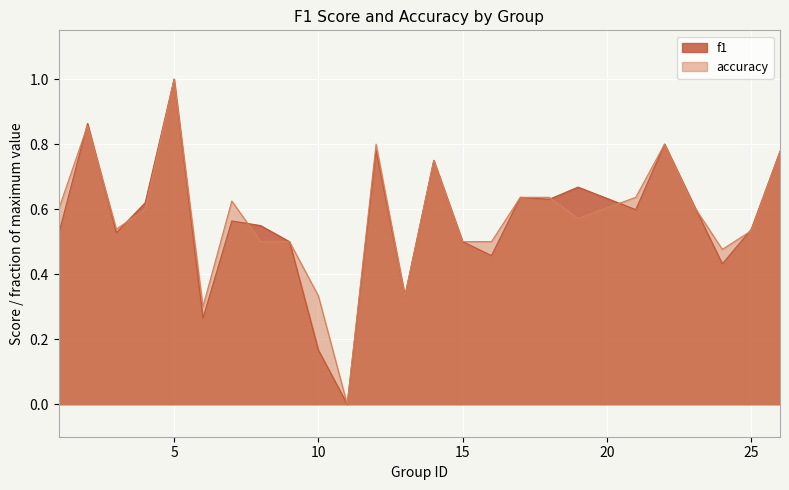

Rank the series by their average value, from lowest to highest.

f1, accuracy